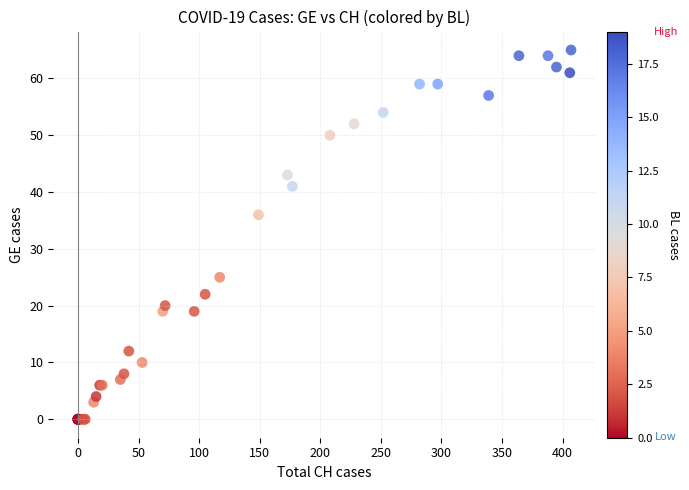

What Y value in the scatter plot is closest to 32?

36